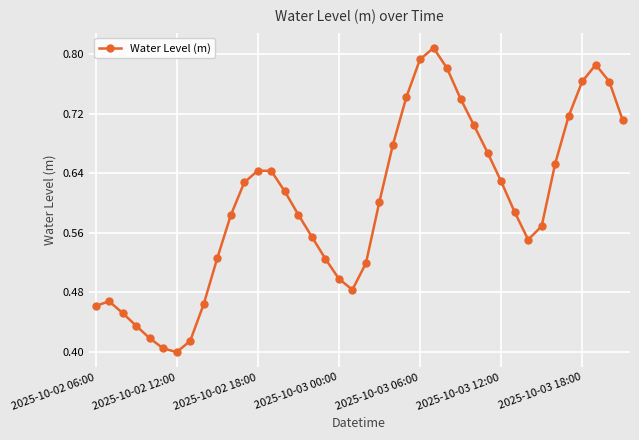

Count the values in the range 0 to 1.

40